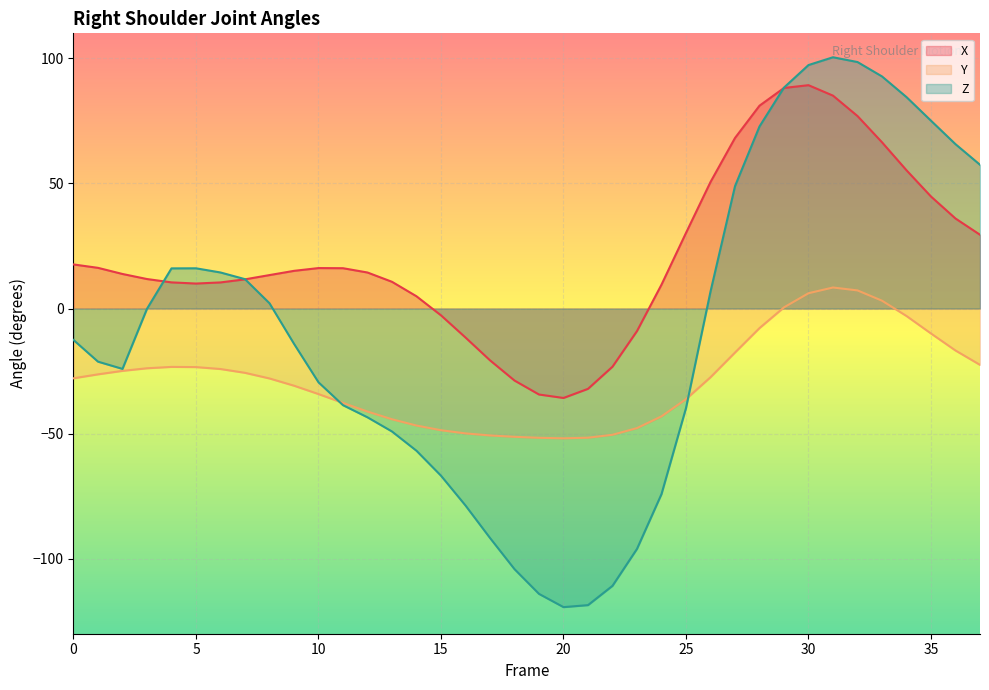

Which series has the widest spread of values?

Z